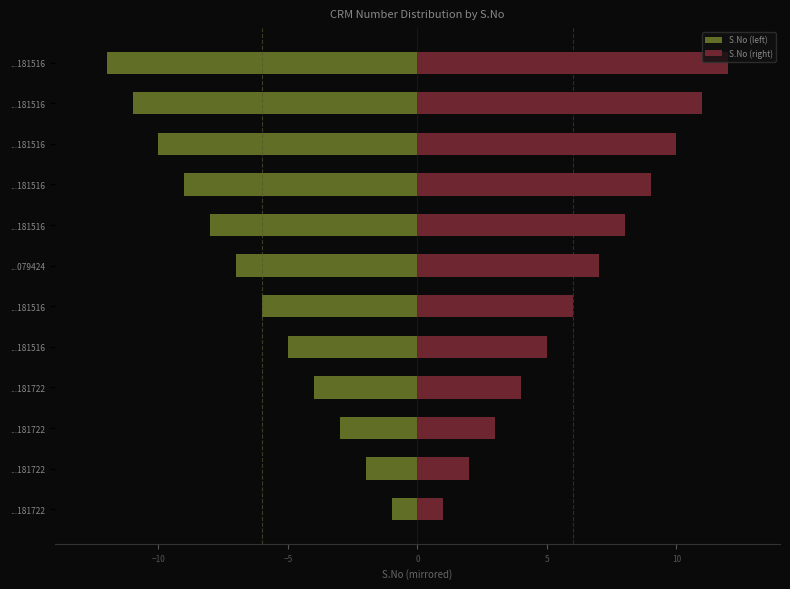

Reading left to right, list all the values displayed in this chart.

S.No (left): -1	-2	-3	-4	-5	-6	-7	-8	-9	-10	-11	-12
S.No (right): 1	2	3	4	5	6	7	8	9	10	11	12